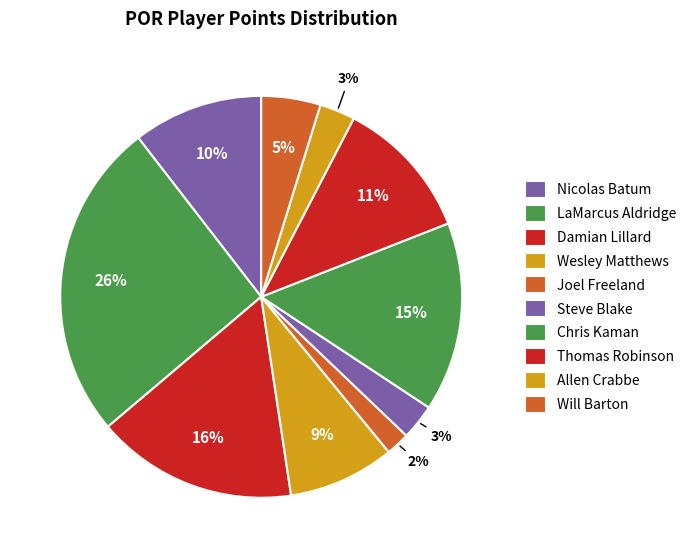

The Steve Blake slice represents 16% of the pie. True or false?

False